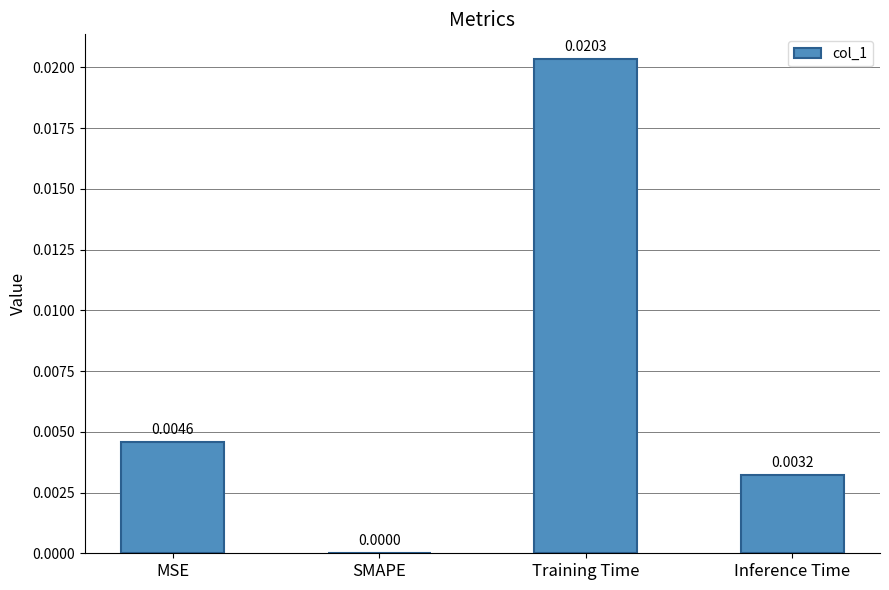

Which has a higher value, SMAPE or Training Time?

Training Time